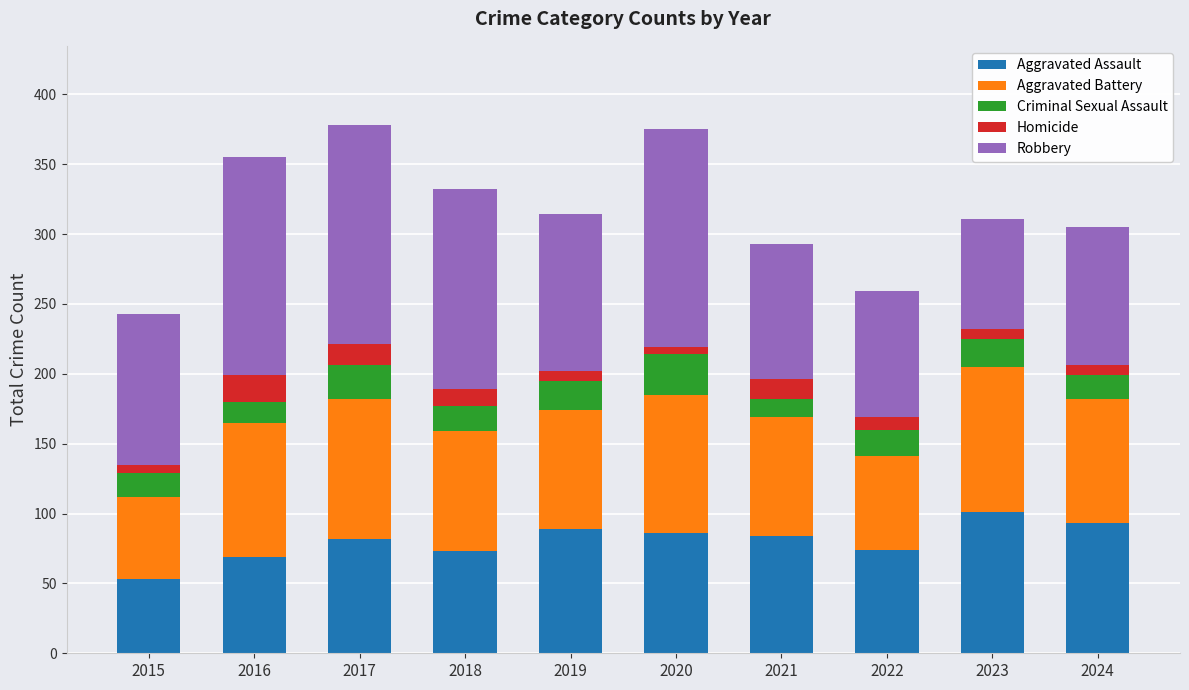

True or false: Aggravated Assault has a value of 50 at 2017.

False